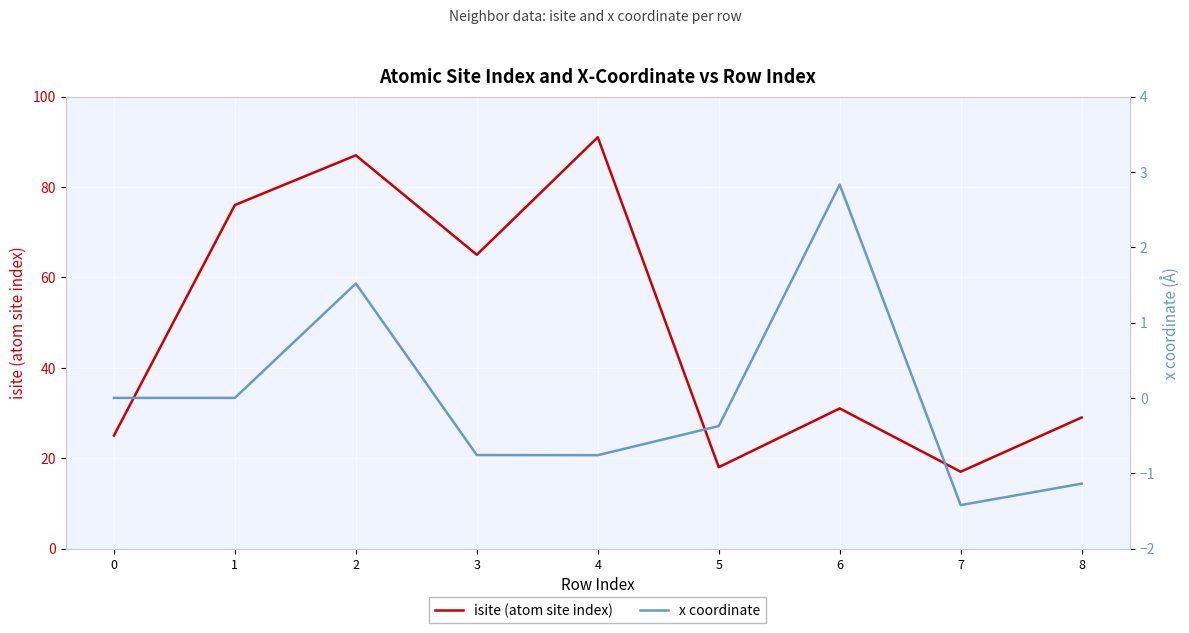

Is it true that isite (atom site index) equals 102.9 at 1?

False